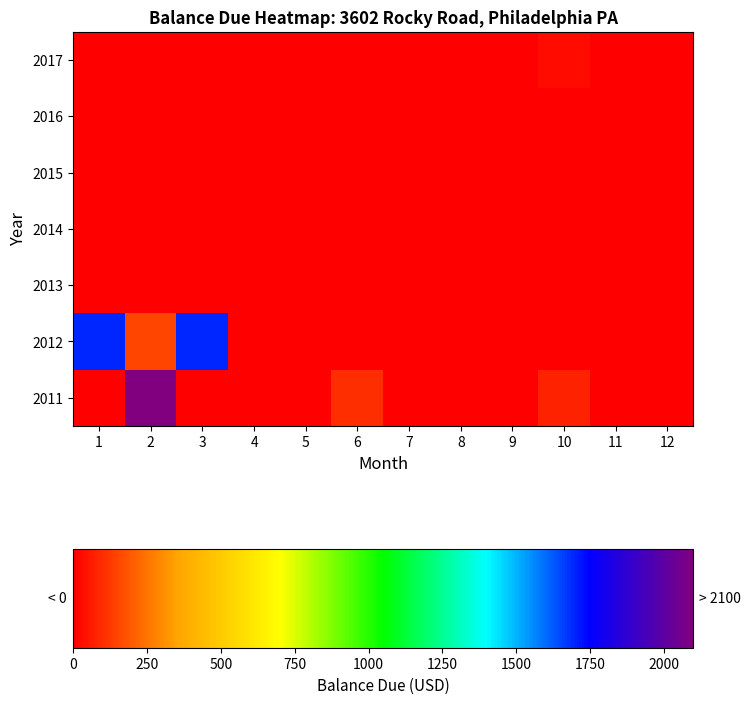

Which series changed the most between 2 and 9?

2011